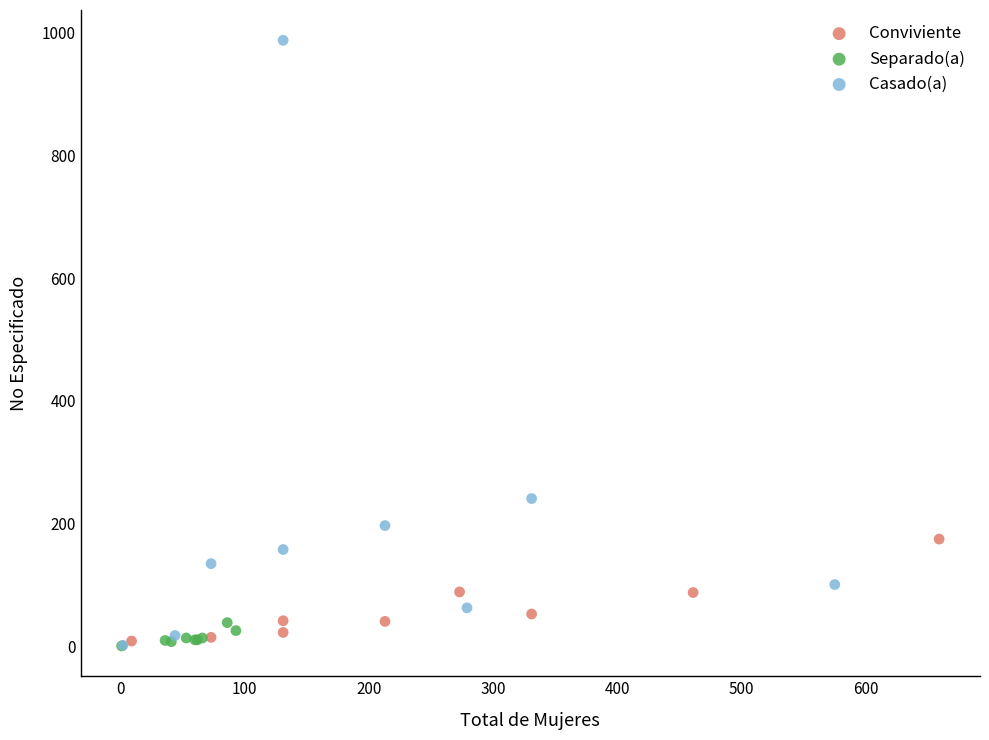

Which series has the widest spread of Y values?

Casado(a)